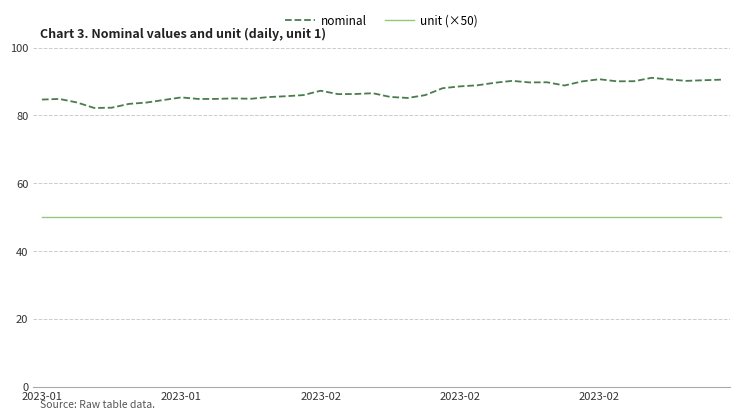

What is the sum of all unit (×50) values?

2000.0